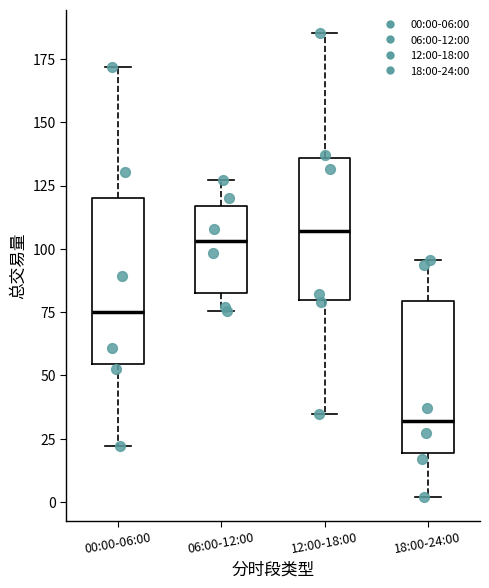

Where does the lower whisker of the box for 00:00-06:00 end on the y-axis? The values are not printed on the chart, so give them approximately, as read against the axis.

20